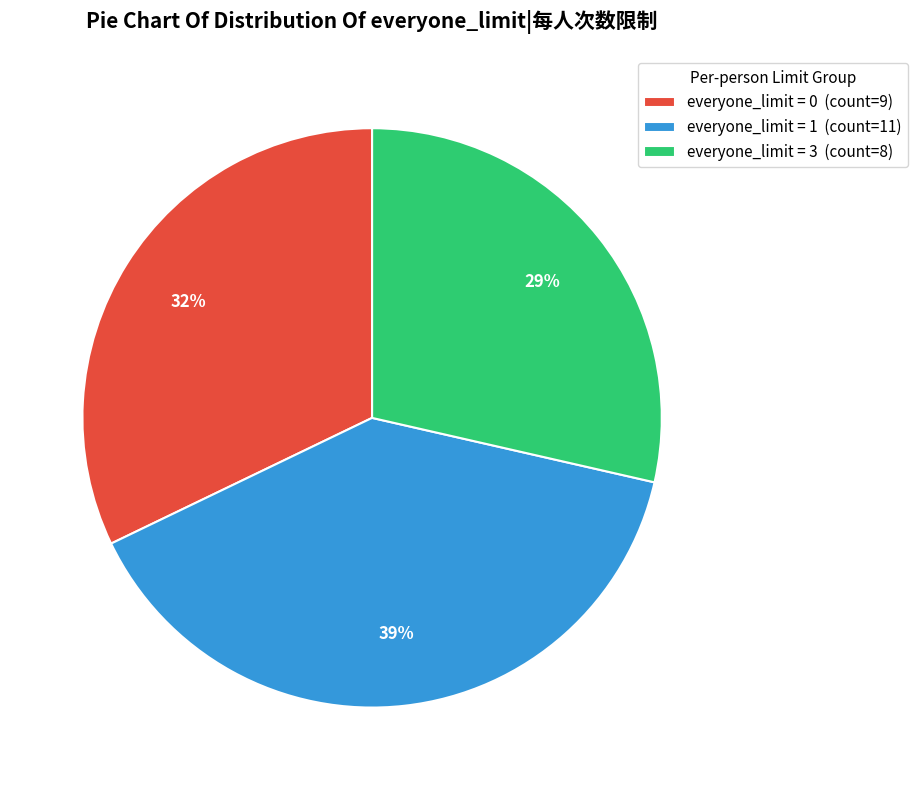

Rank the categories by value from highest to lowest.

everyone_limit = 1 (count=11), everyone_limit = 0 (count=9), everyone_limit = 3 (count=8)